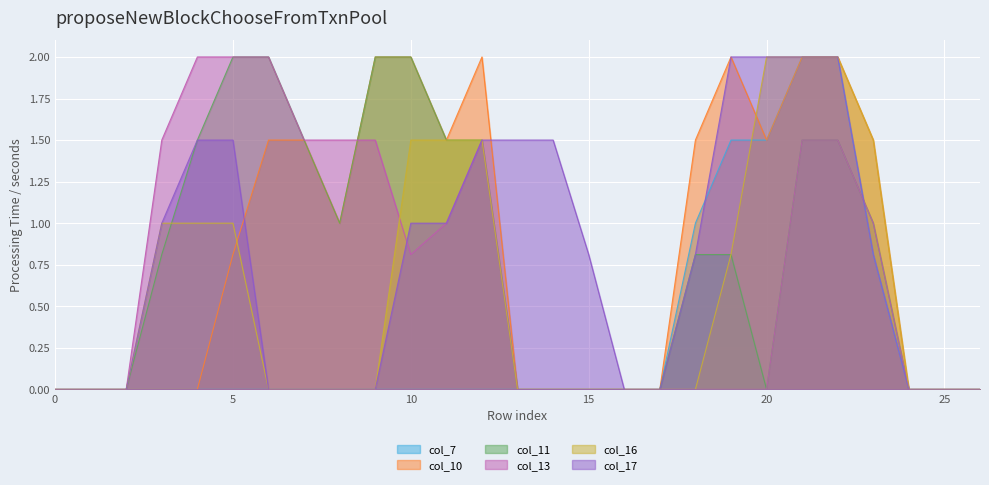

The value of col_16 at 14 is 0.0. True or false?

True